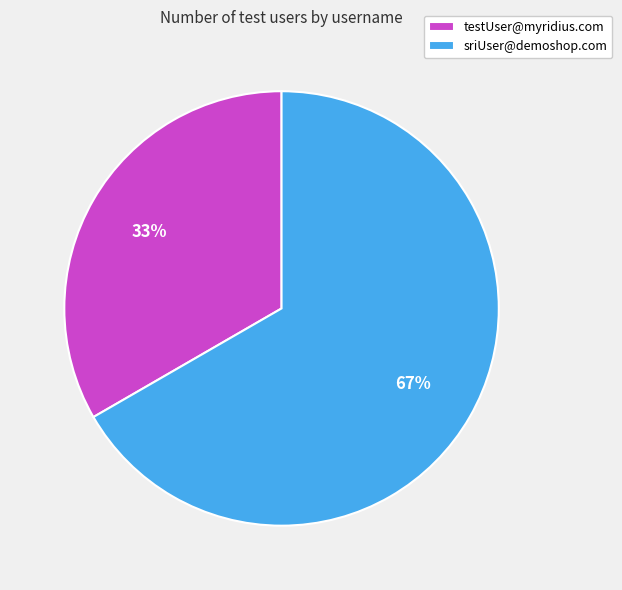

Is it true that sriUser@demoshop.com is 79% of the pie?

False